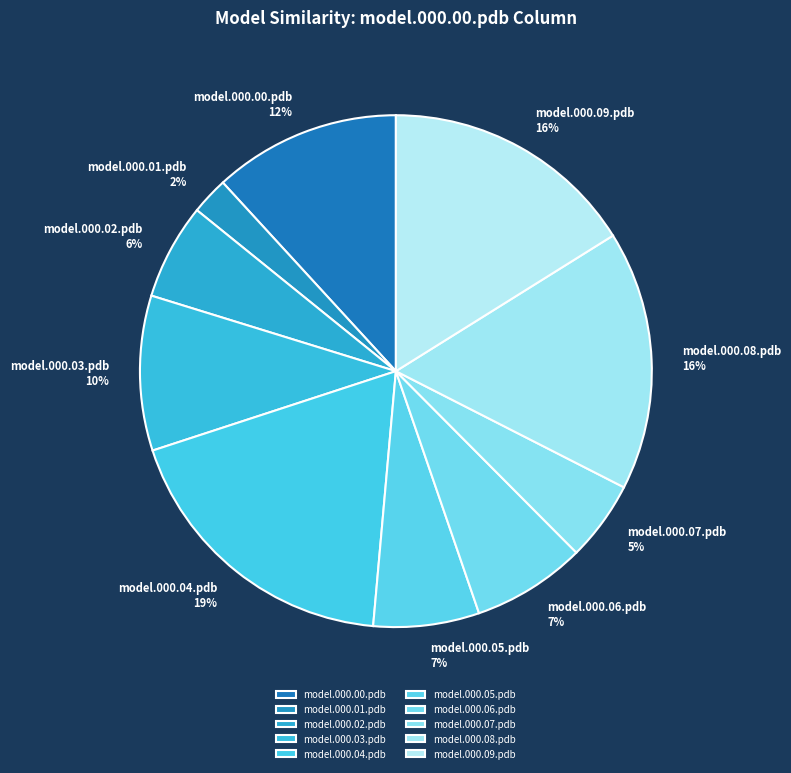

Which category has the biggest portion of the pie?

model.000.04.pdb